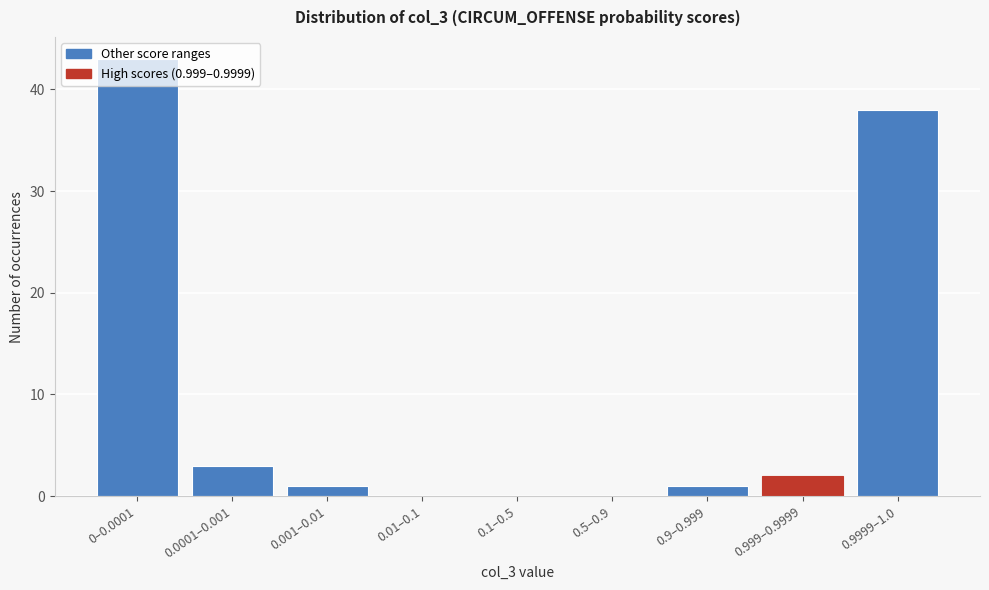

Which category has the highest value across all series?

0–0.0001